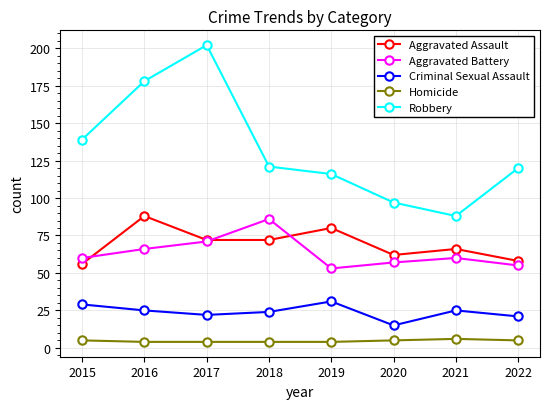

What is the sum of all Criminal Sexual Assault values?

192